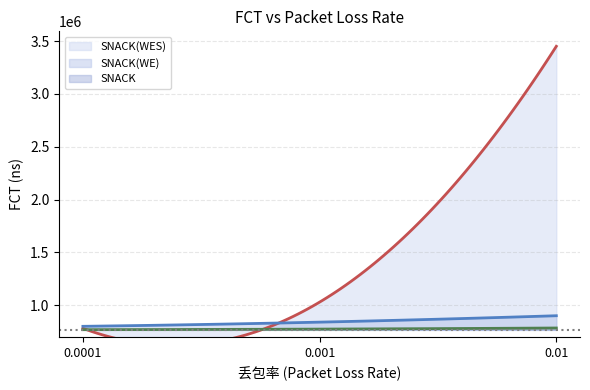

Reading left to right, extract all data points from this chart.

SNACK(WES): 0=781287	1=1029325	2=3450482
SNACK(WE): 0=800257	1=839815	2=900491
SNACK: 0=768493	1=773977	2=784321